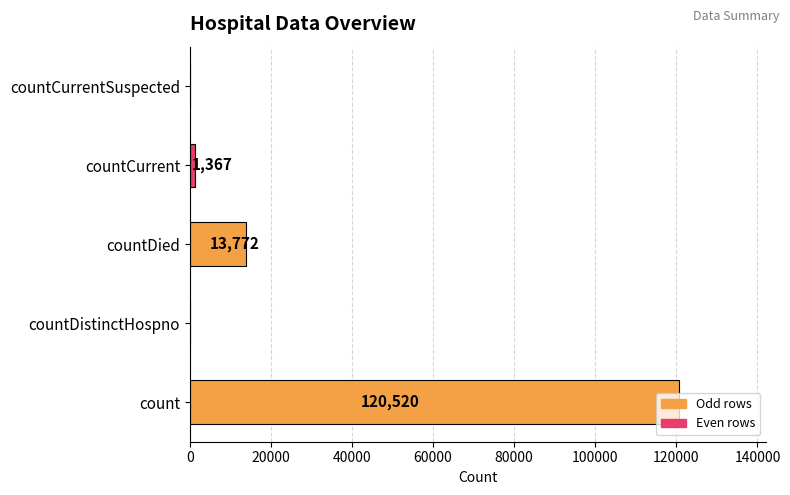

Between countDied and count, which is larger?

count